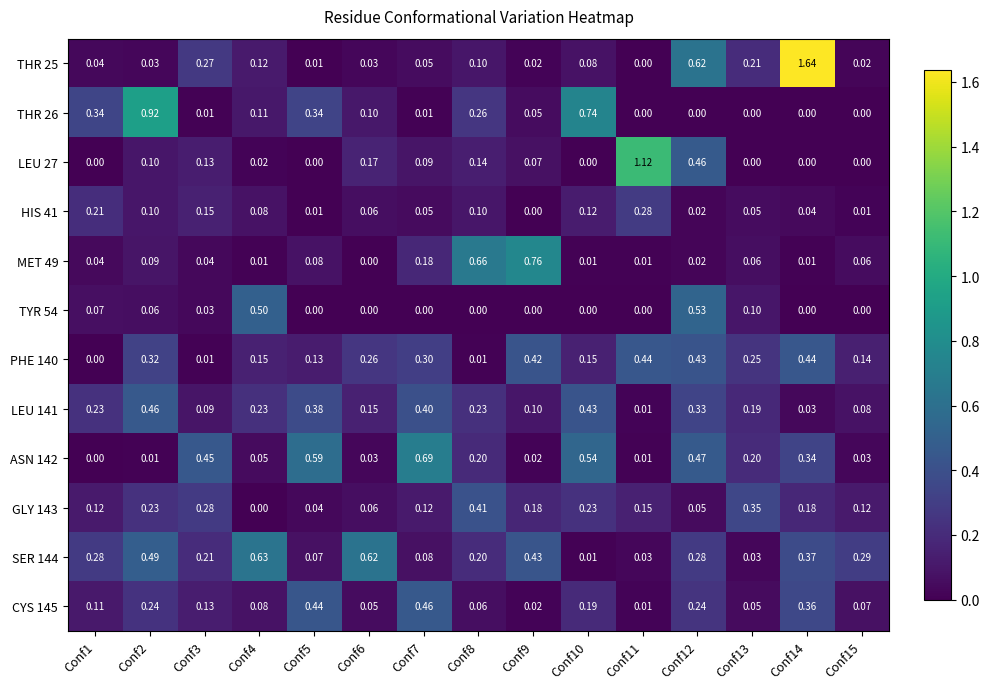

Which label corresponds to the largest value in the chart?

Conf14